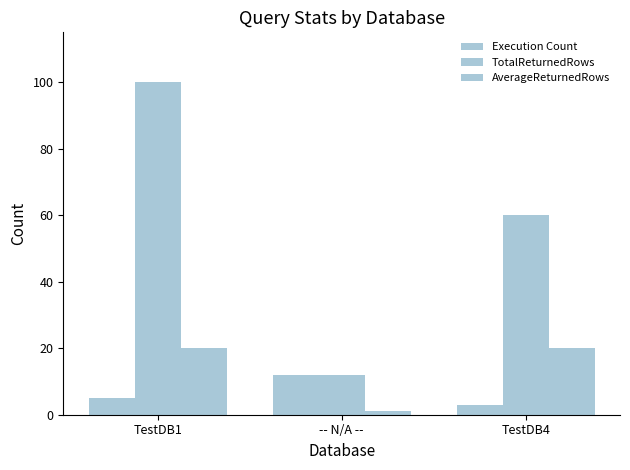

Does the chart contain stacked bars?

No